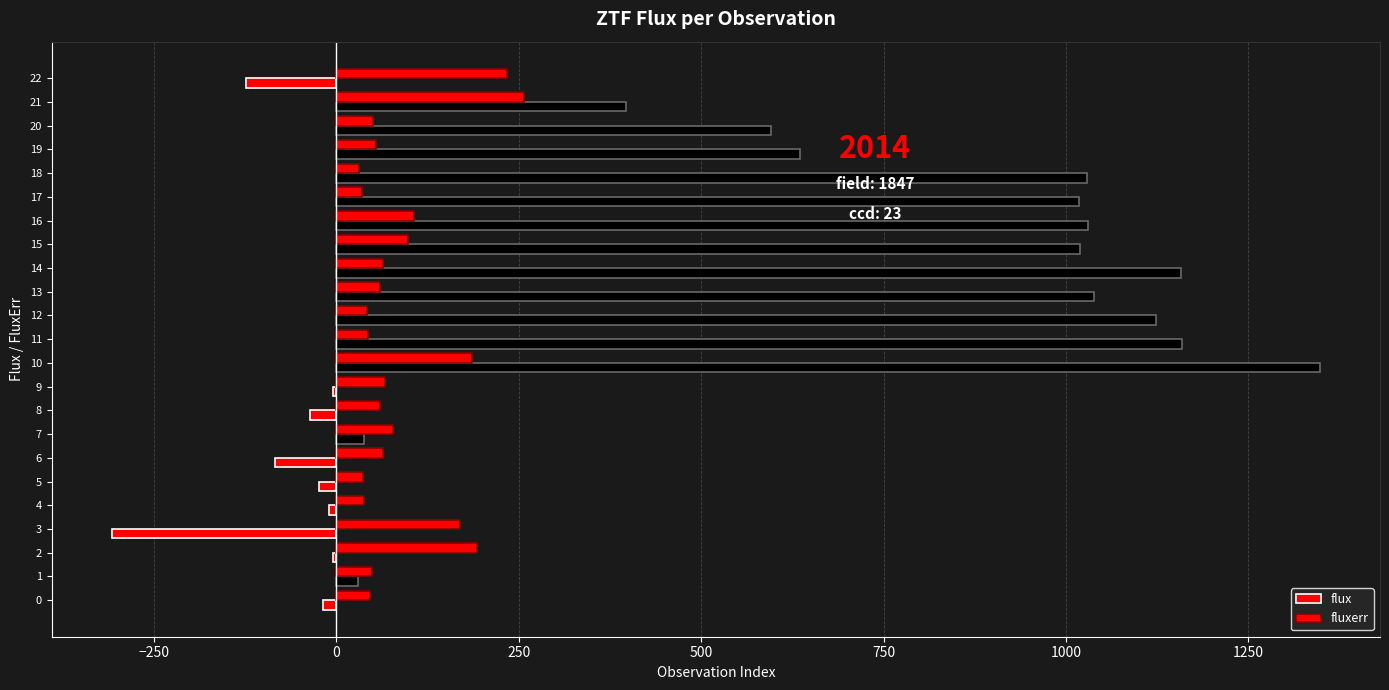

Count the number of data series in this chart.

2